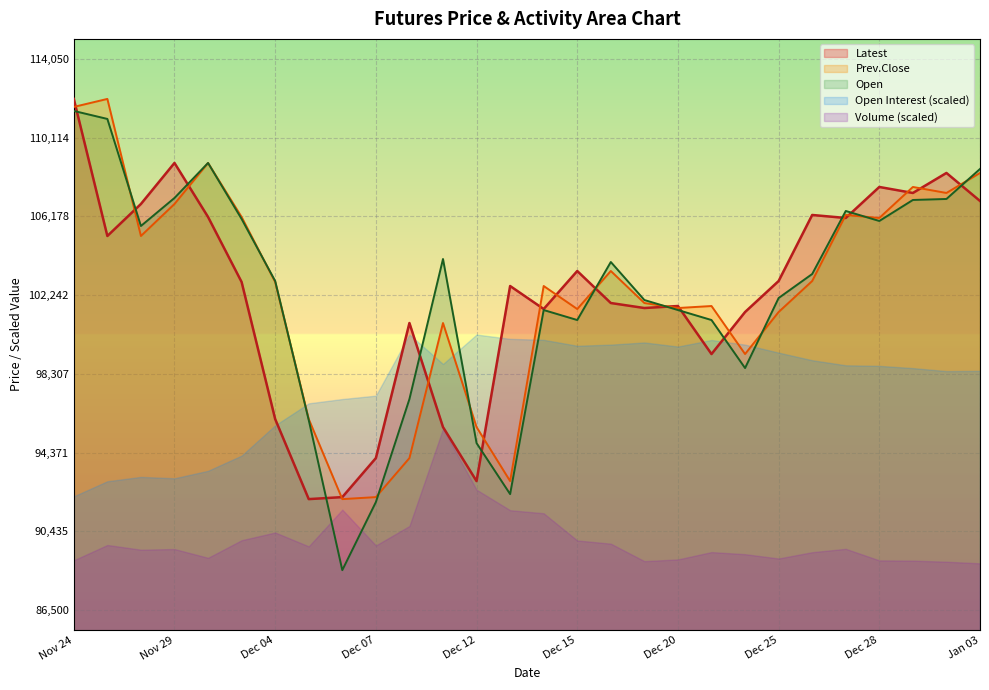

Does the chart display data point markers on the line(s)?

No